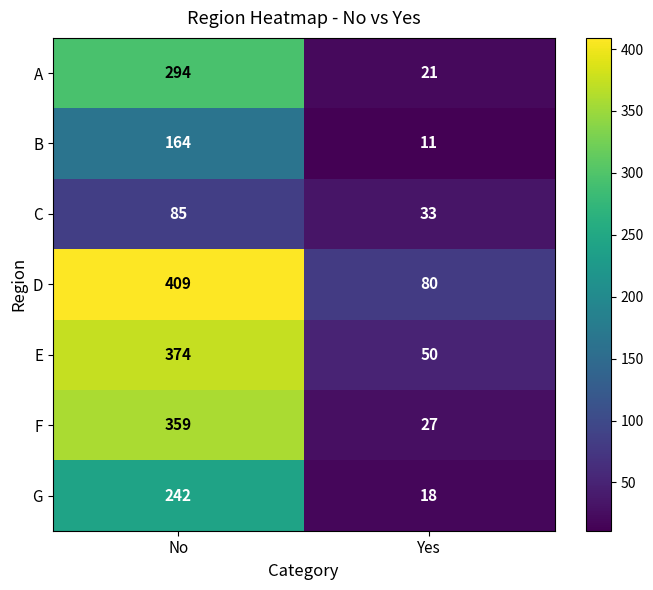

List the series in order of their peak value, lowest first.

C, B, G, A, F, E, D